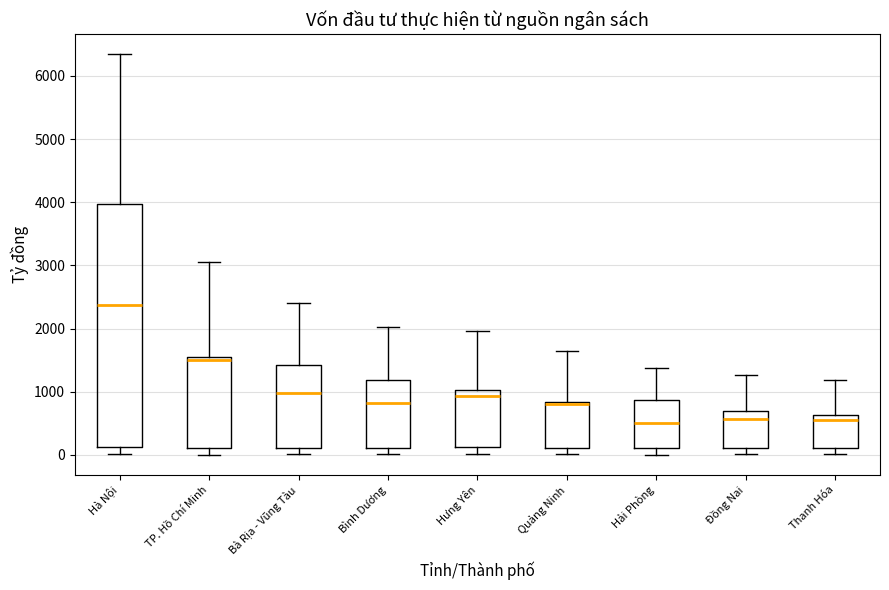

Reading left to right, transcribe this box plot: for each box, give where its median line is, the range the box spans, and where its two whiskers end, as read against the y-axis. The values are not printed on the chart, so give them approximately, as read against the axis.

Hà Nội: median 2400, box 100 to 4000, whiskers 0 to 6300
TP. Hồ Chí Minh: median 1500 (just below the box's upper edge), box 100 to 1500, whiskers 0 to 3100
Bà Rịa - Vũng Tàu: median 1000, box 100 to 1400, whiskers 0 to 2400
Bình Dương: median 800, box 100 to 1200, whiskers 0 to 2000
Hưng Yên: median 900, box 100 to 1000, whiskers 0 to 2000
Quảng Ninh: median 800 (drawn on the box's upper edge), box 100 to 800, whiskers 0 to 1600
Hải Phòng: median 500, box 100 to 900, whiskers 0 to 1400
Đồng Nai: median 600, box 100 to 700, whiskers 0 to 1300
Thanh Hóa: median 600 (just below the box's upper edge), box 100 to 600, whiskers 0 to 1200